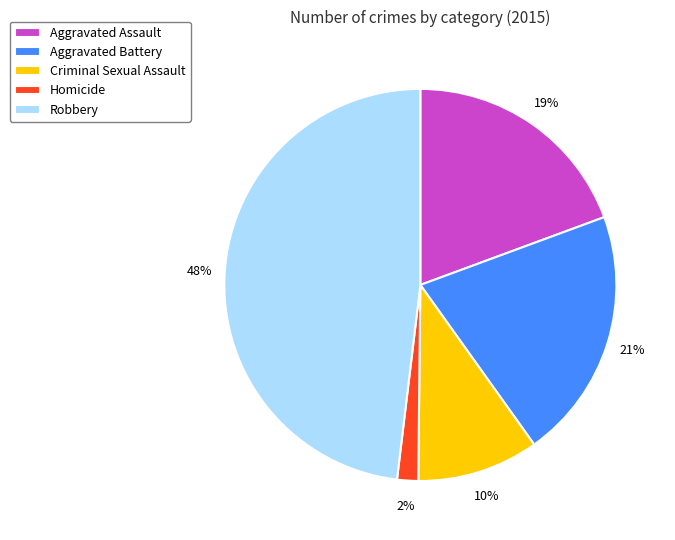

Does Robbery account for over 50% of the chart?

No